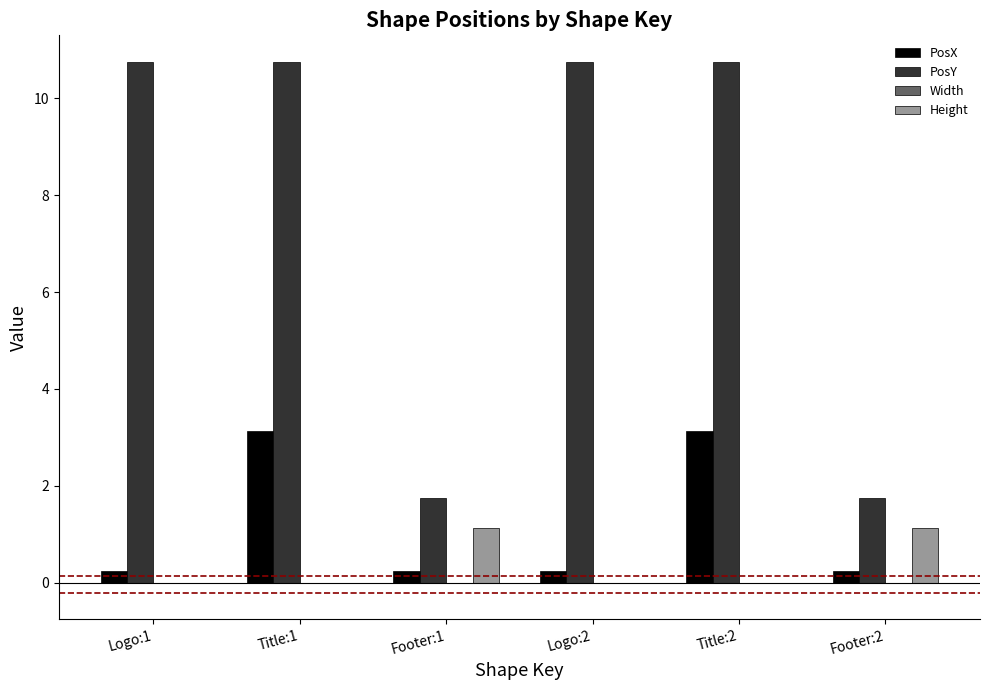

How many values in the PosY series exceed 10?

4